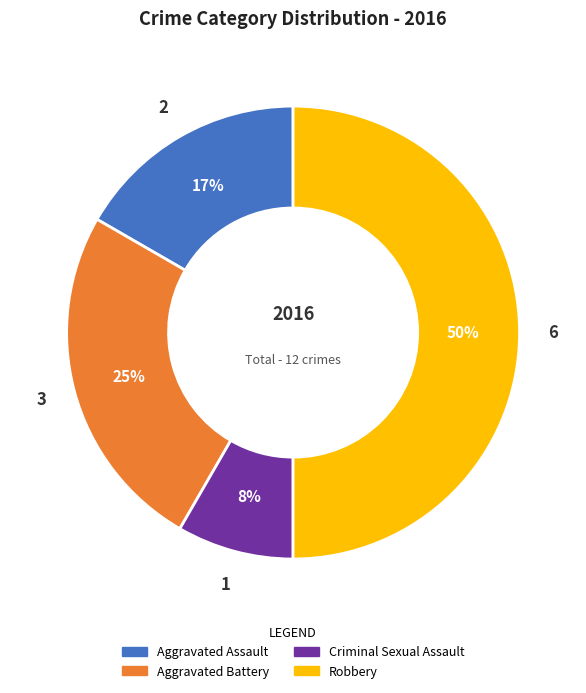

Which slice is the smallest?

Criminal Sexual Assault